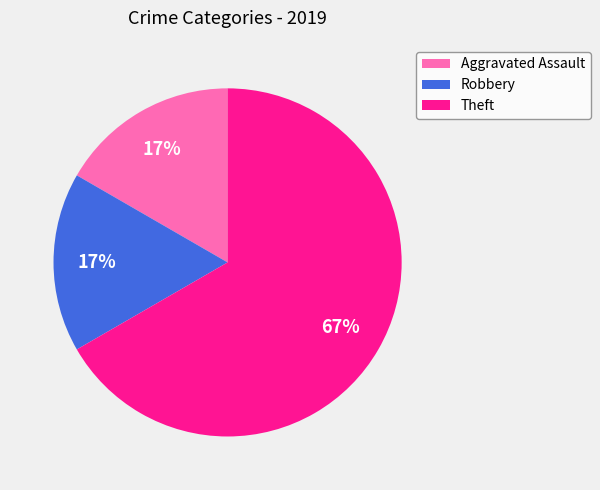

To the nearest percent, what is the average slice percentage?

33%